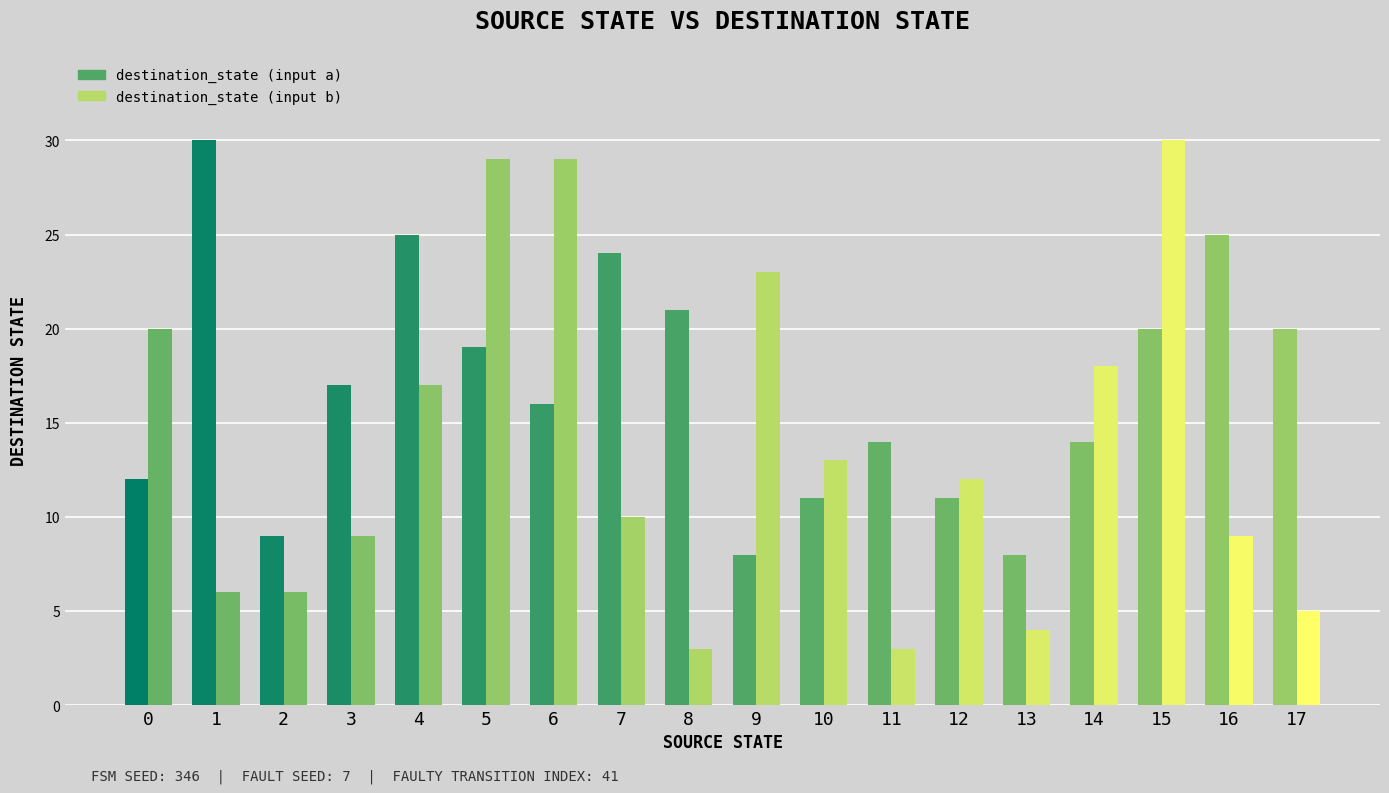

What is the maximum value shown in the chart?

30